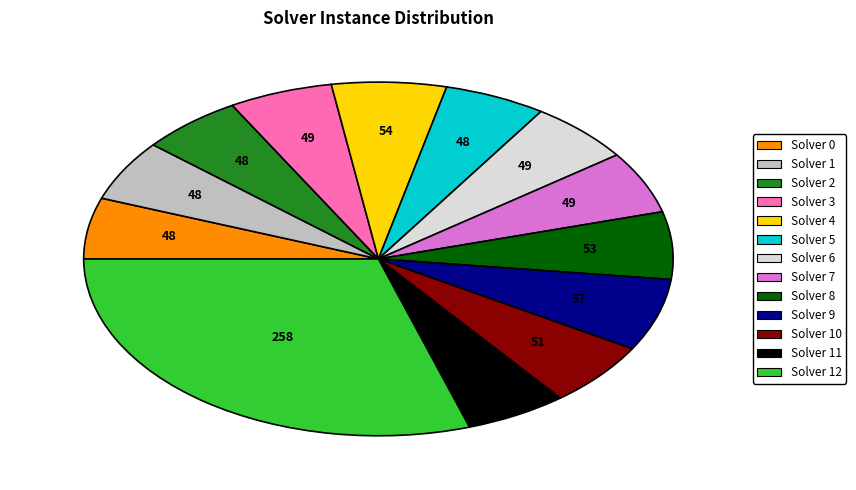

How many slices are in this pie chart?

13